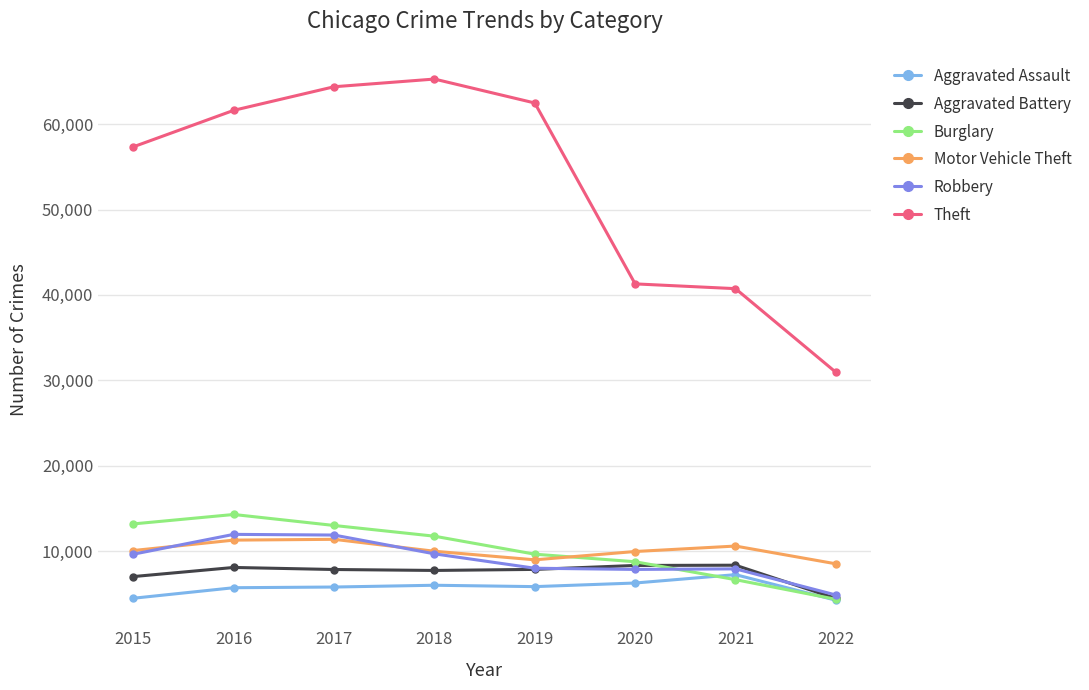

At which category does Motor Vehicle Theft reach its first local valley?

2019